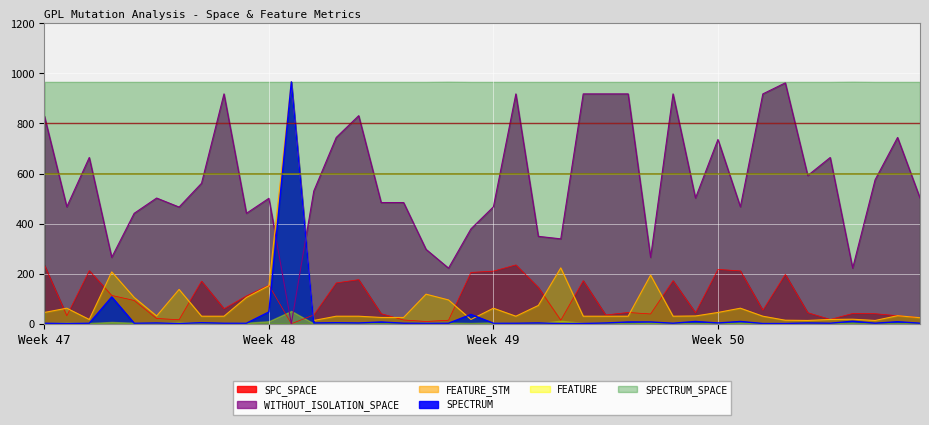

Which series changed the most between 1 and 3?

WITHOUT_ISOLATION_SPACE